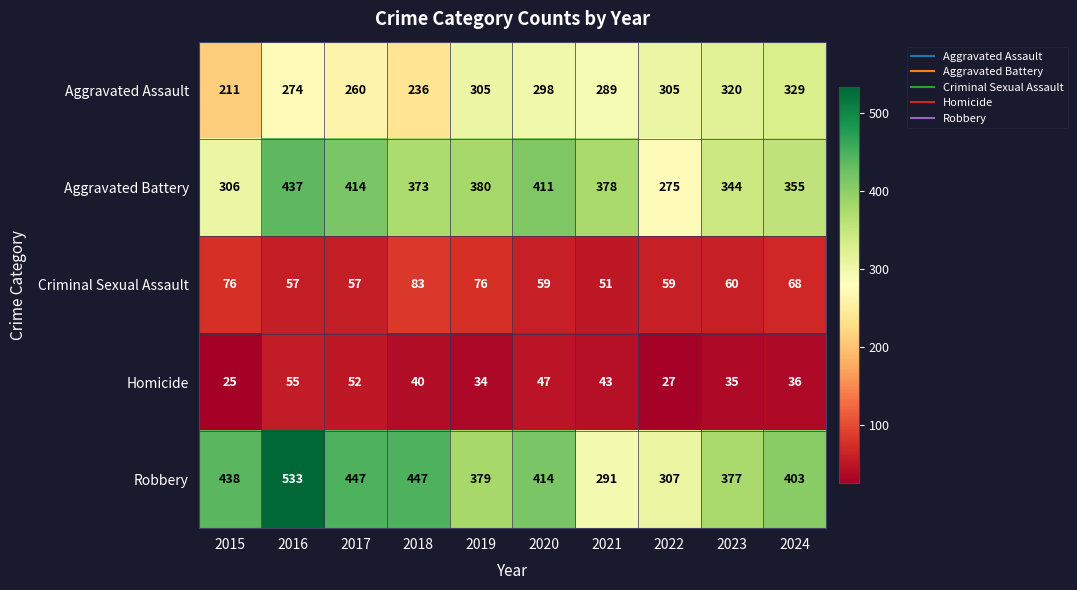

How many data points in Aggravated Assault are less than 298?

5